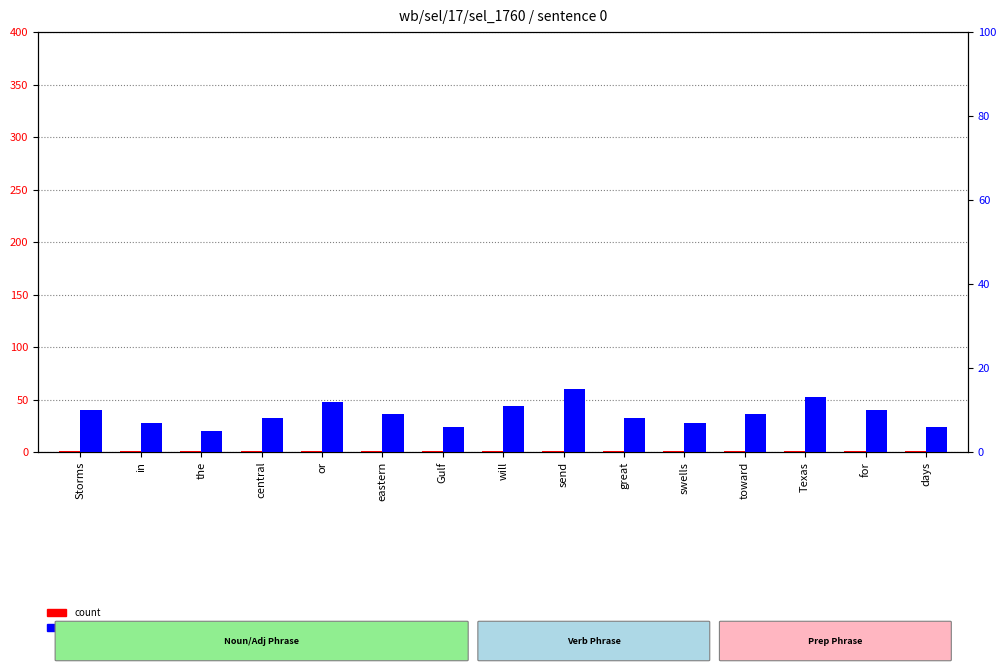

Is it true that percentile rank within the sample equals 13 at eastern?

False